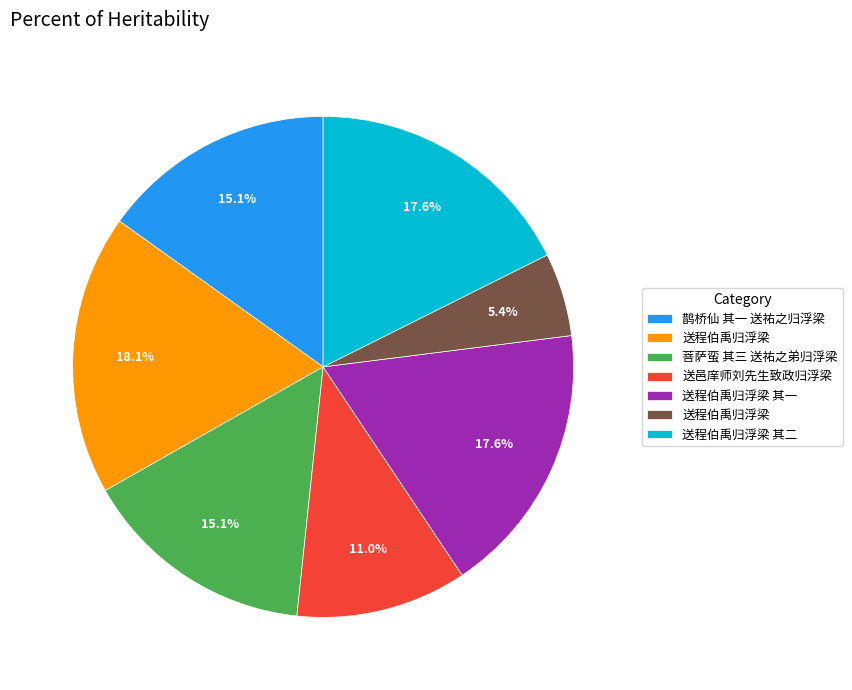

Is there a majority slice in this chart?

No